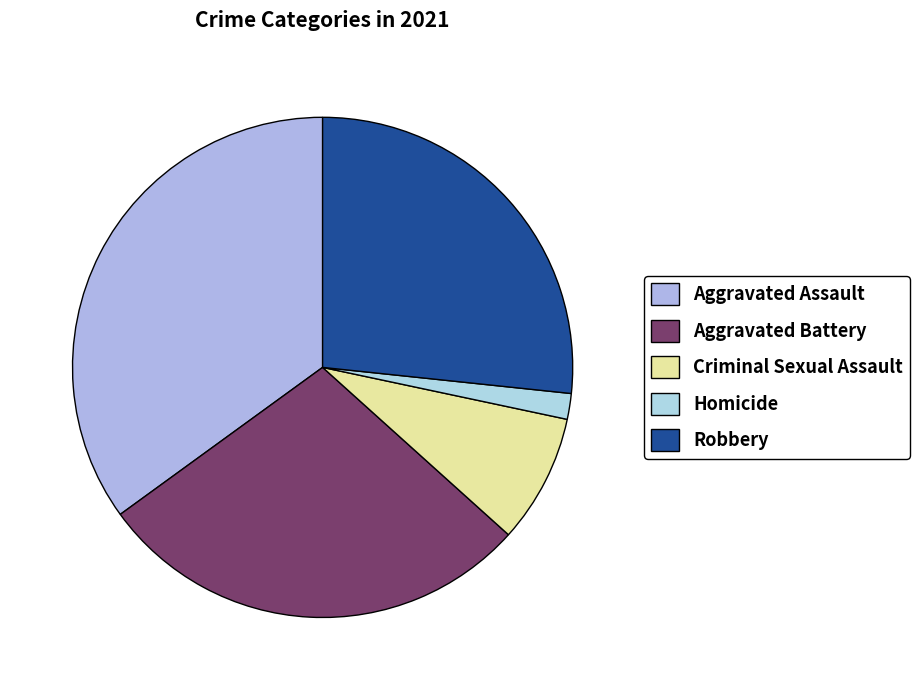

How many slices are in this pie chart?

5